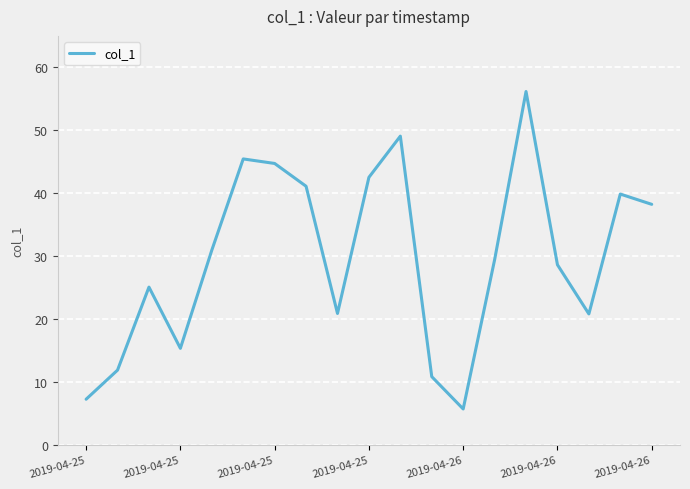

True or false: the data has more than 1 interior local peaks.

True